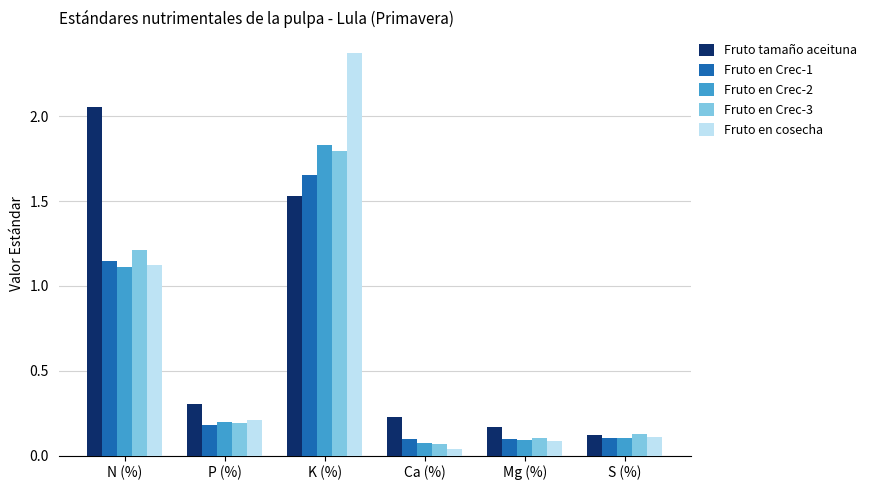

At how many categories does at least one series exceed 2?

2